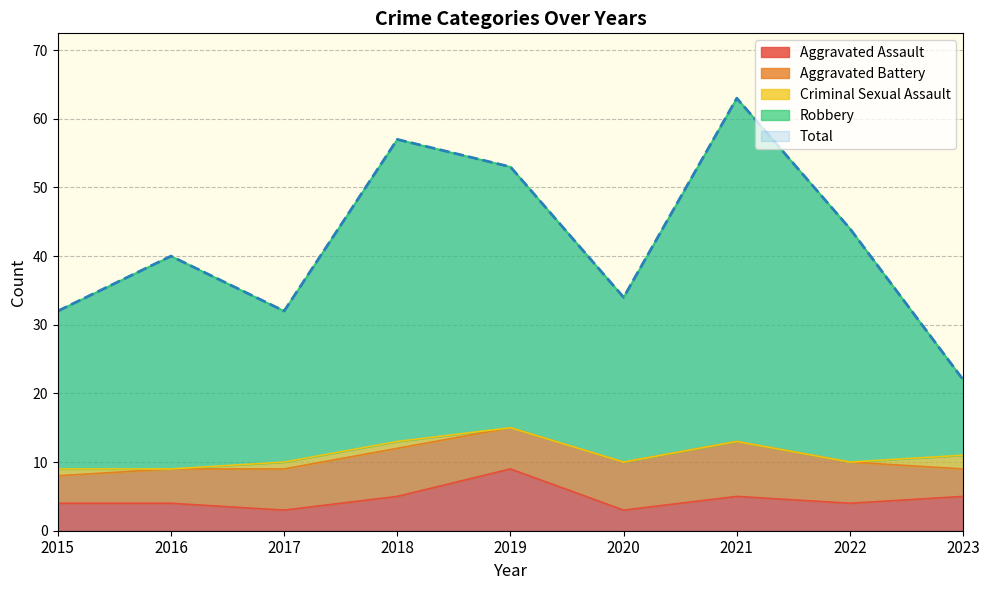

True or false: Aggravated Assault and Robbery cross at least once.

False